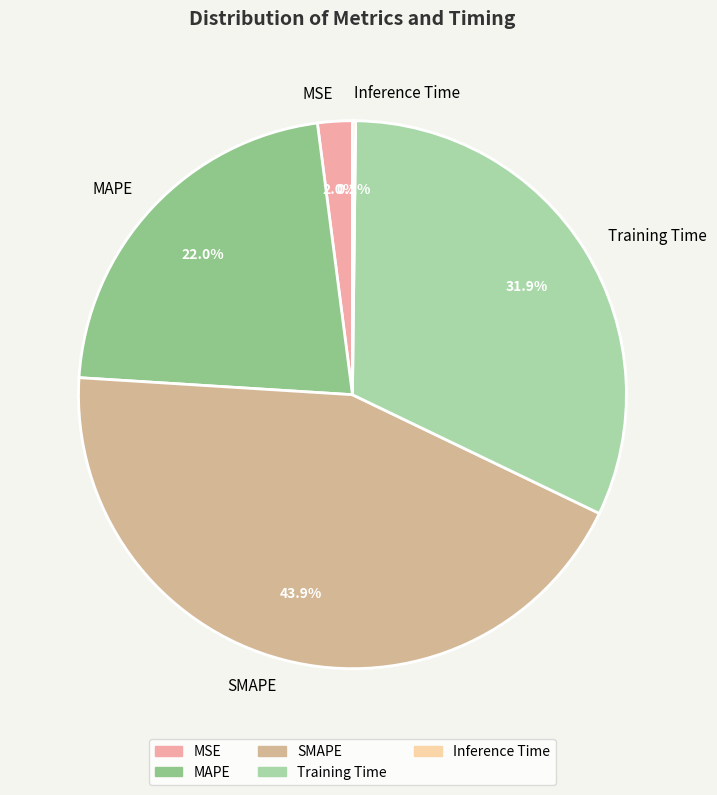

To the nearest percent, what portion does MAPE represent?

22%